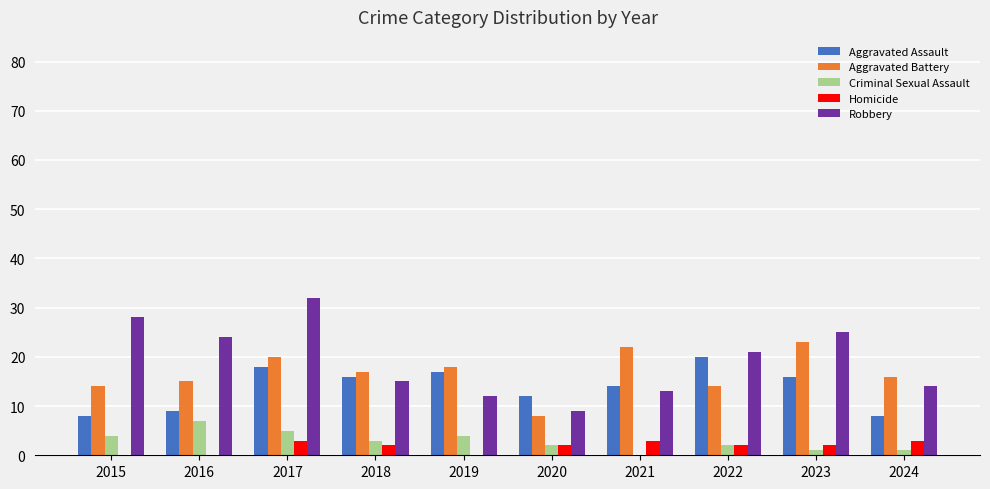

Is it true that Robbery equals 14 at 2024?

True